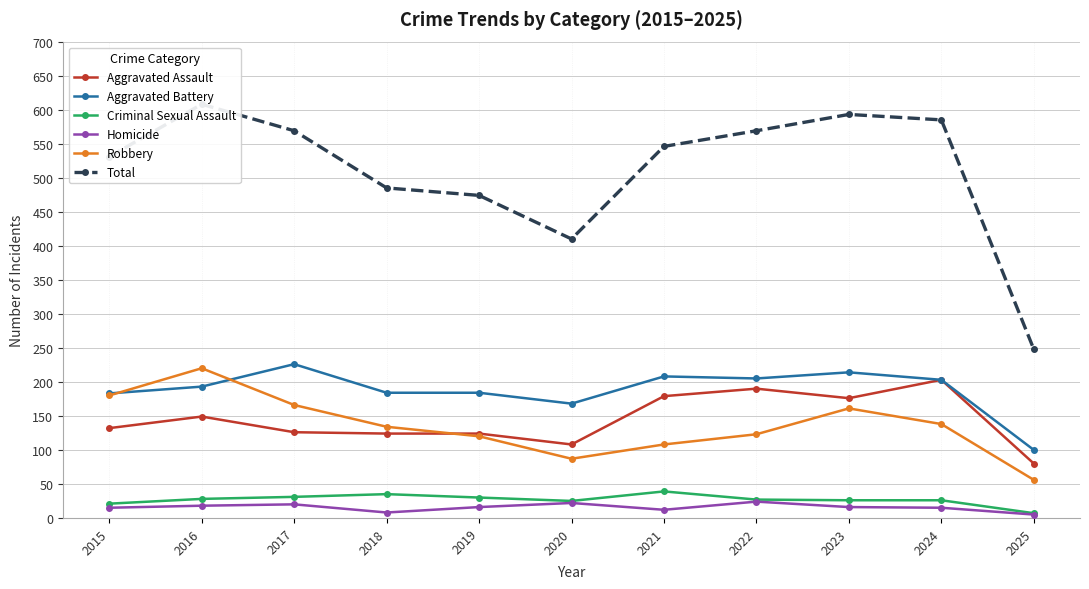

True or false: Criminal Sexual Assault and Robbery intersect in this chart.

False